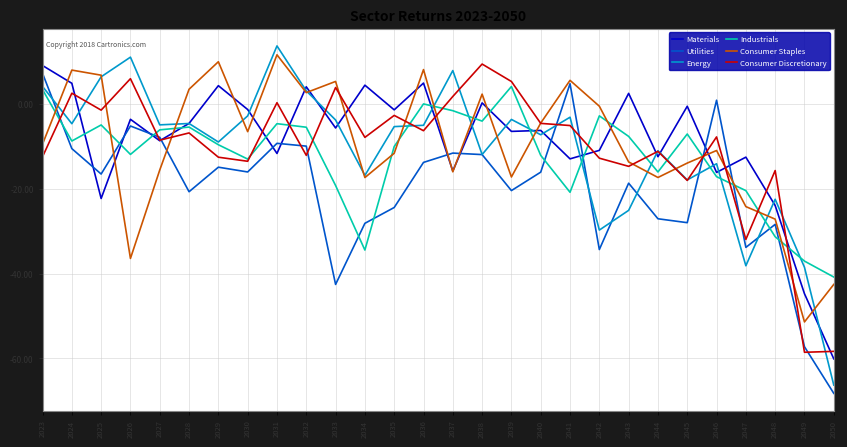

What is the sum of the Materials values at 2035 and 2042?

-12.3